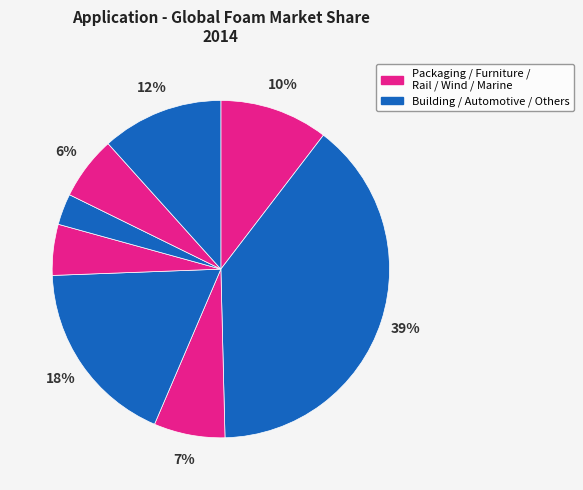

How many segments does this pie chart have?

8